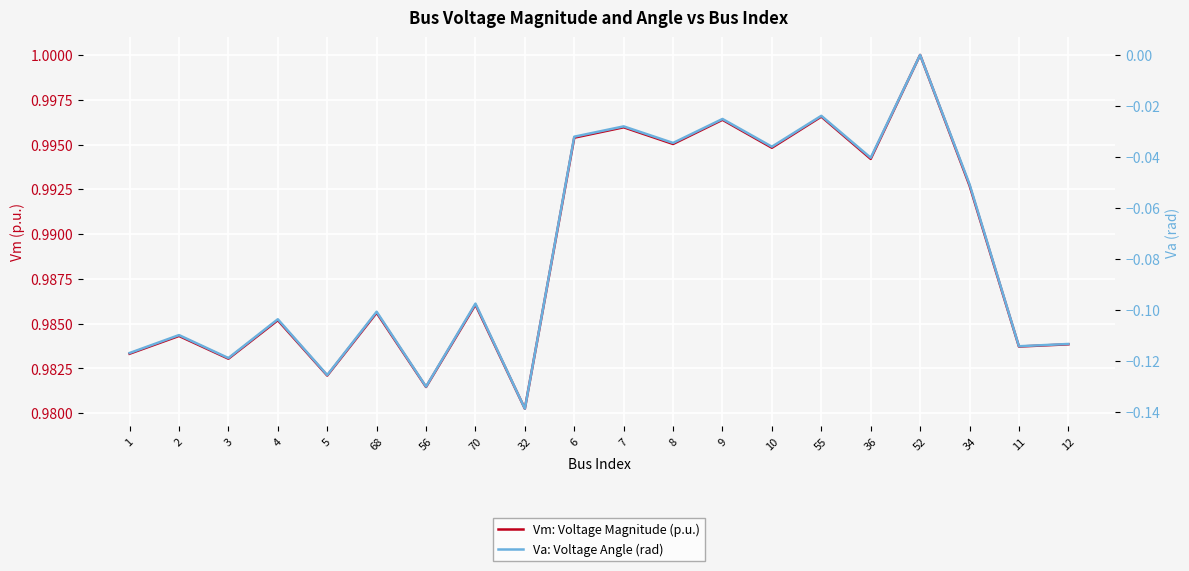

Rank the categories by Va: Voltage Angle (rad) value from highest to lowest.

52, 55, 9, 7, 6, 8, 10, 36, 34, 70, 68, 4, 2, 12, 11, 1, 3, 5, 56, 32